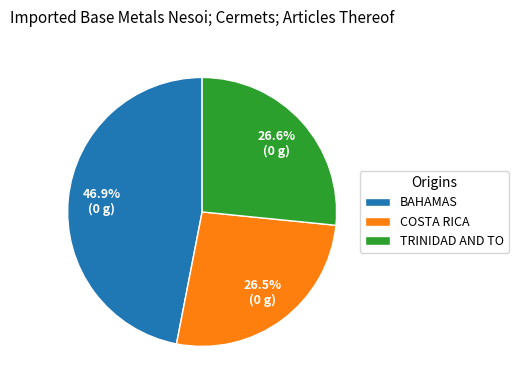

How much of the chart is everything except TRINIDAD AND TO?

73.4%